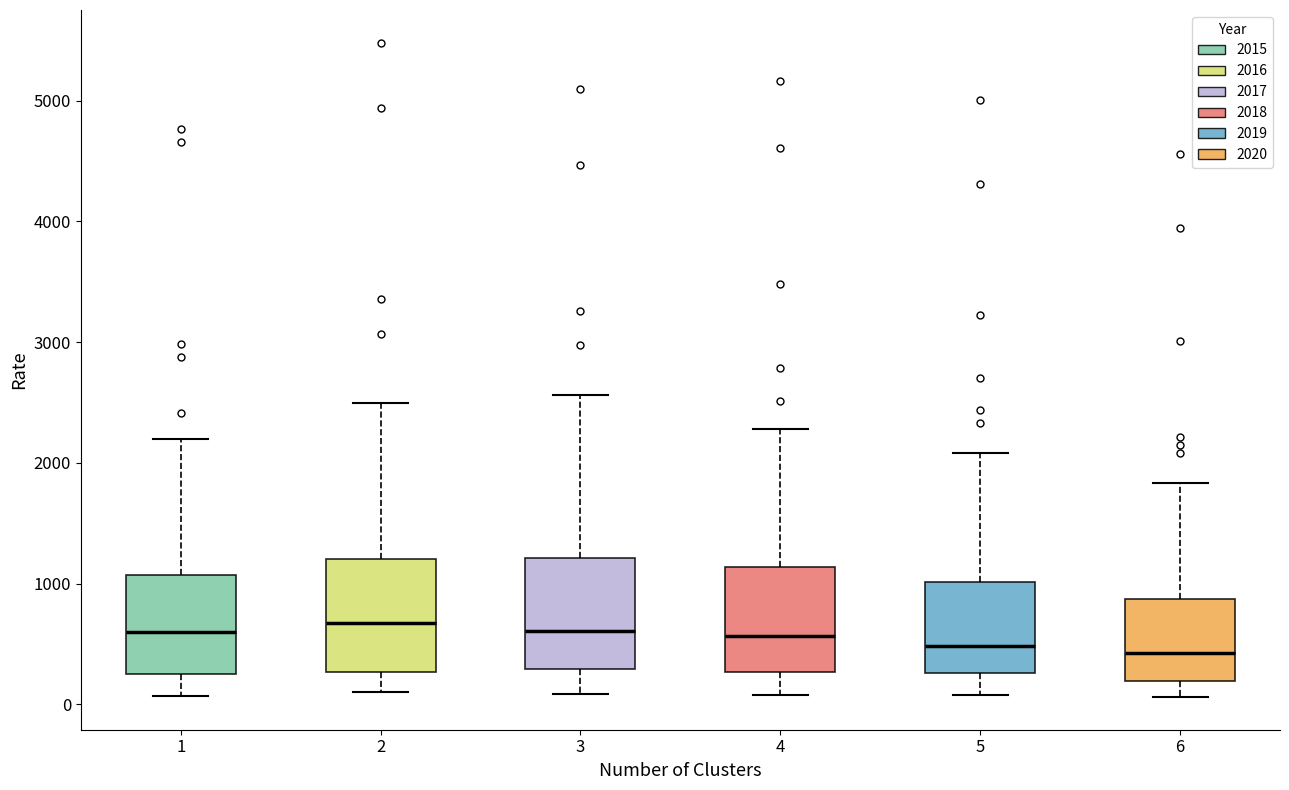

Where does the upper whisker of the box at x = 3 end on the y-axis? The values are not printed on the chart, so give them approximately, as read against the axis.

2600